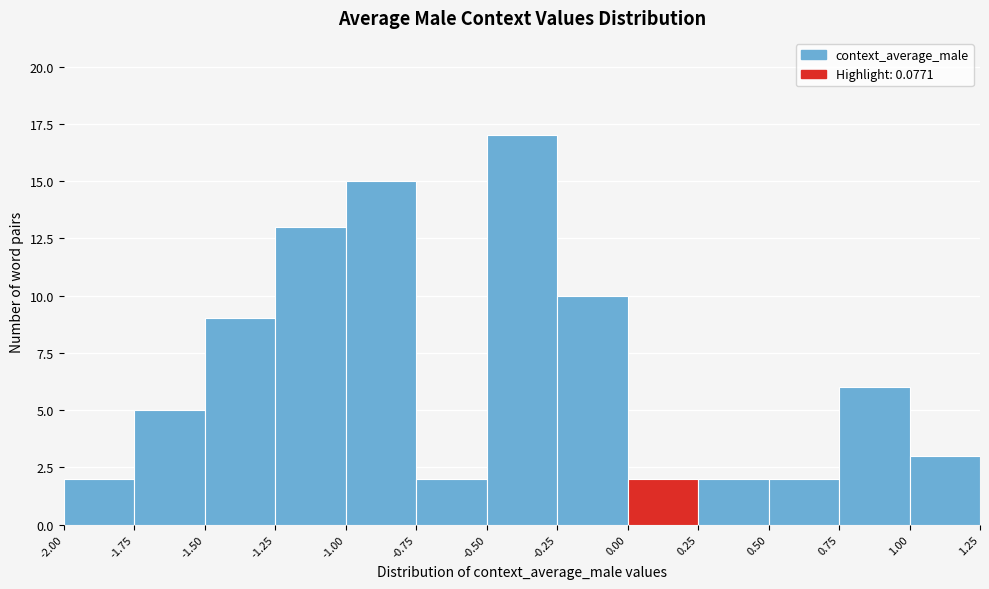

Which range on the x-axis has the tallest bar?

-0.50 to -0.25